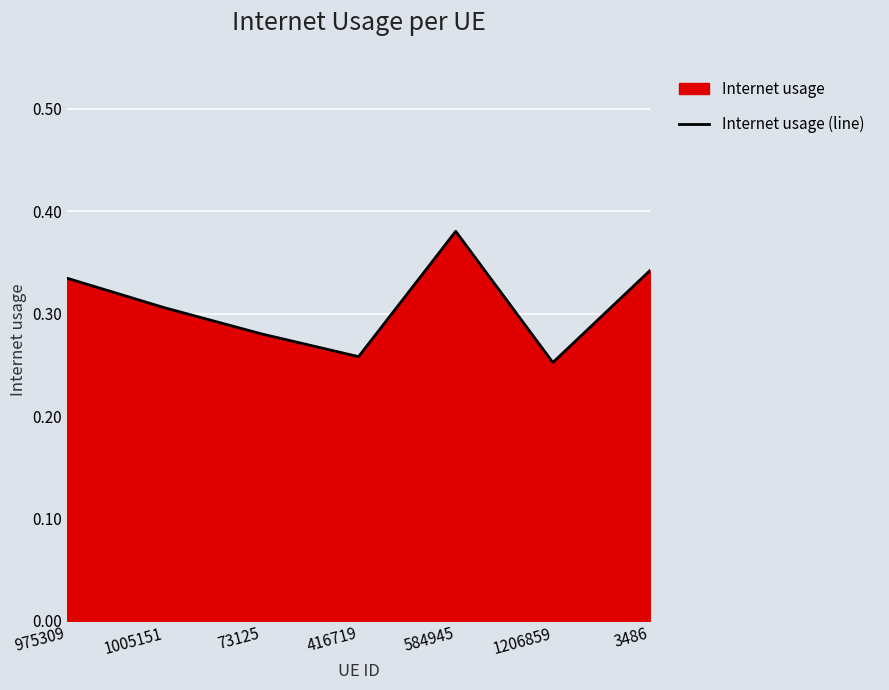

True or false: the data shows 0.3 at 3486.

True